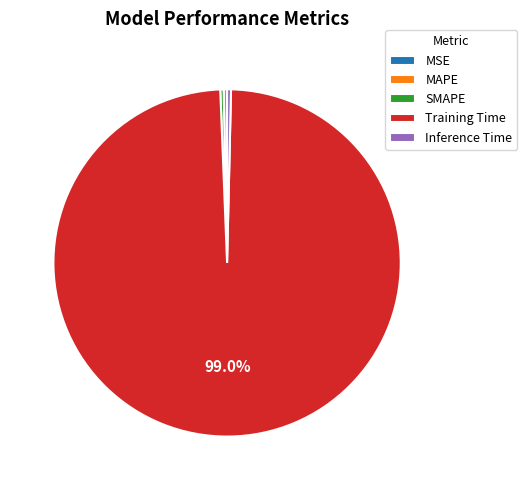

The MAPE slice represents 0% of the pie. True or false?

True